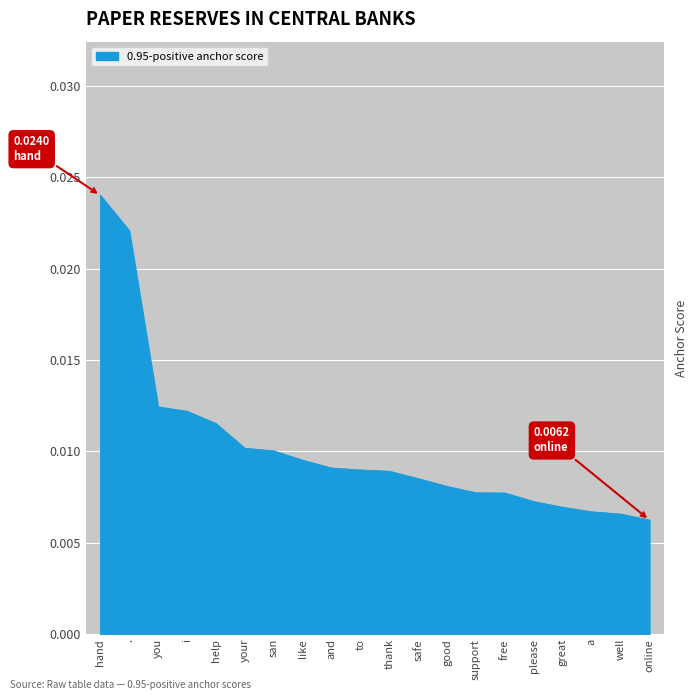

At which category does the chart reach its peak across all series?

hand